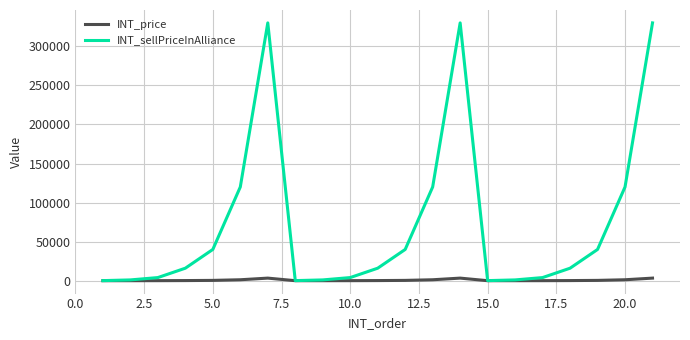

Rank the series by their maximum value, from highest to lowest.

INT_sellPriceInAlliance, INT_price